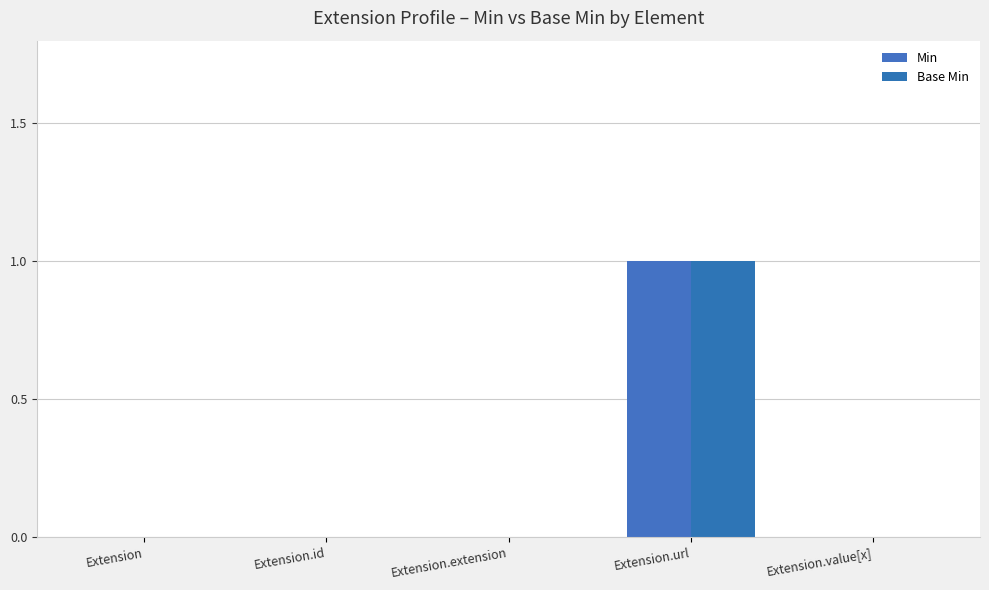

What are all the series names shown in the legend?

Min, Base Min